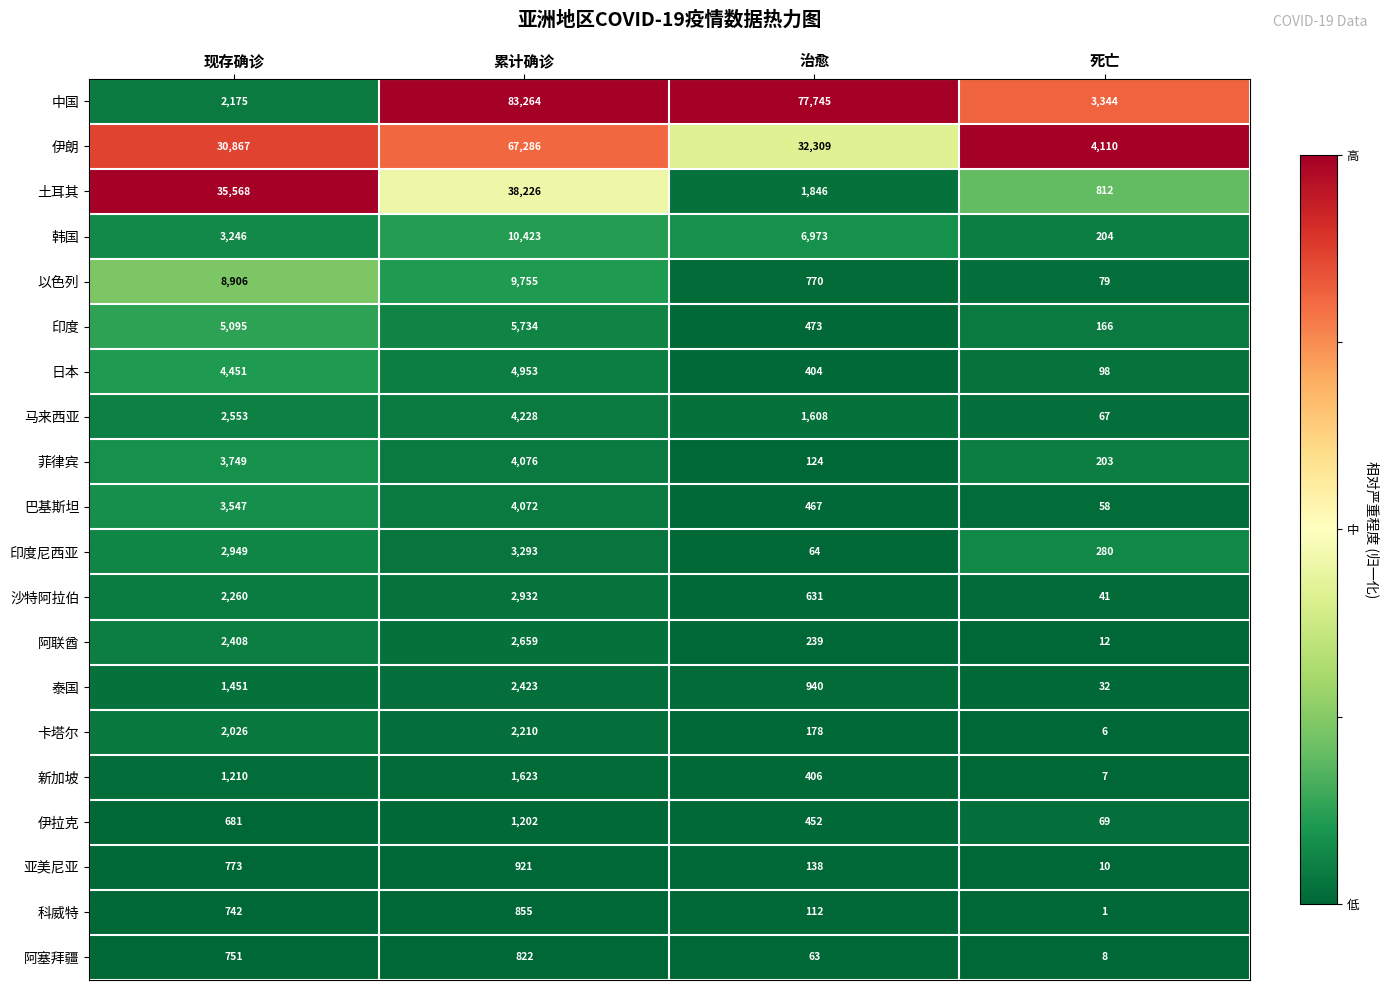

Read the 韩国 value at 治愈.

6973